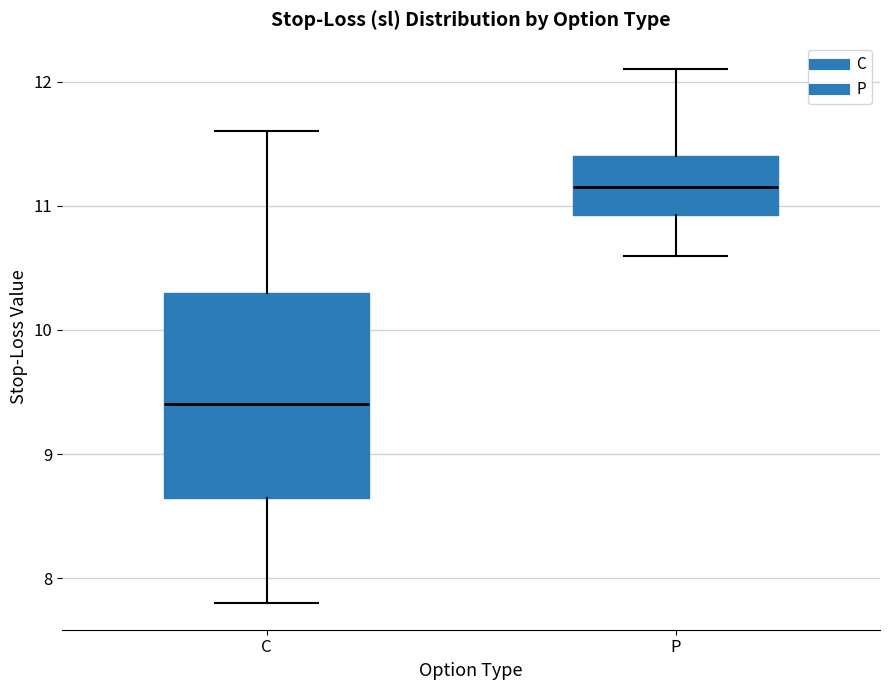

Where is the lower edge of the box for P on the y-axis? The values are not printed on the chart, so give them approximately, as read against the axis.

10.9